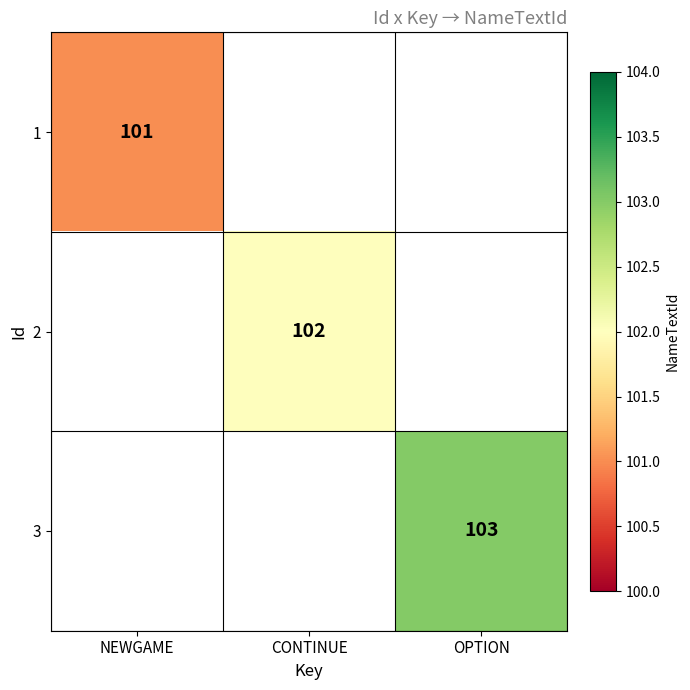

What is the greatest value displayed?

103.0